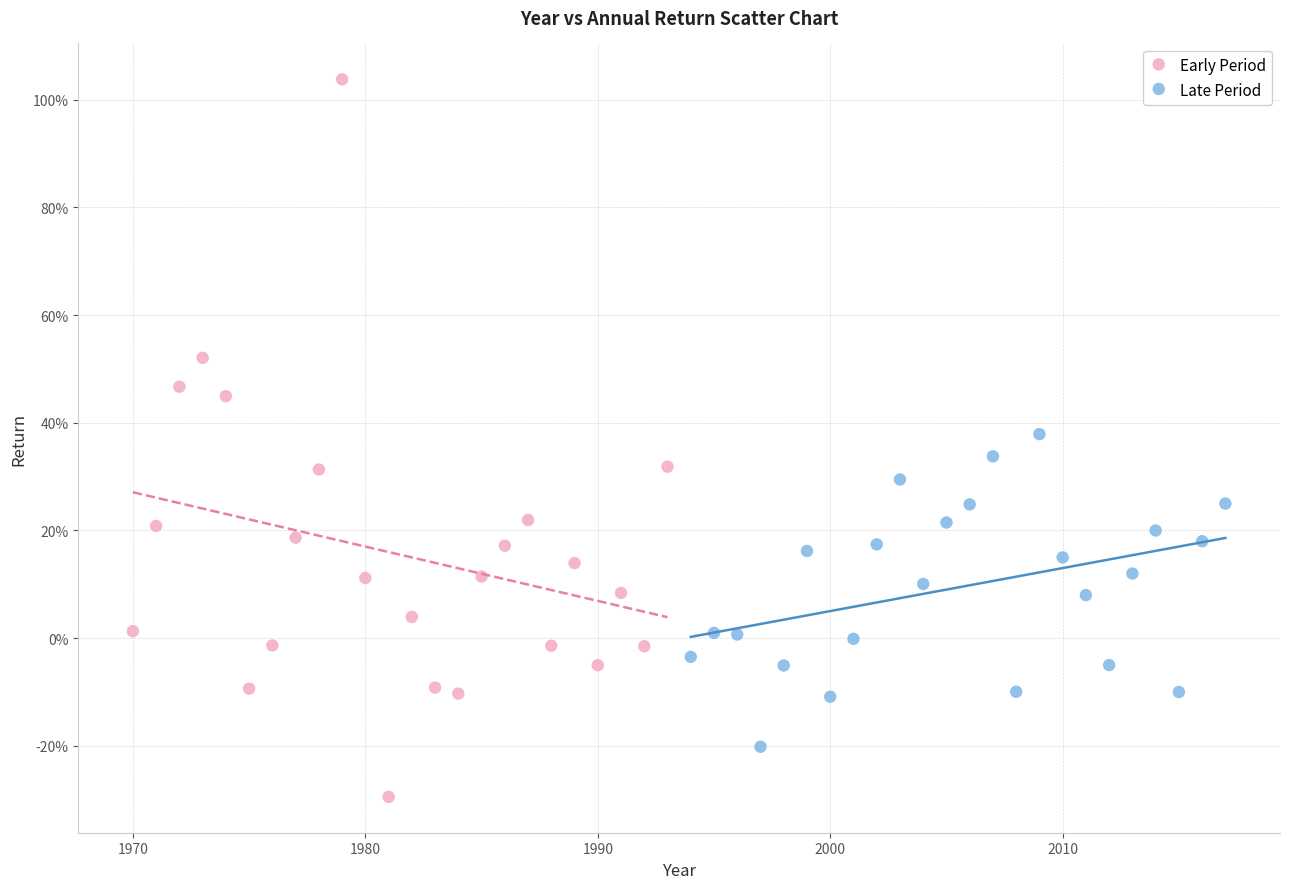

What are all the series names shown in the legend?

Early Period, Late Period